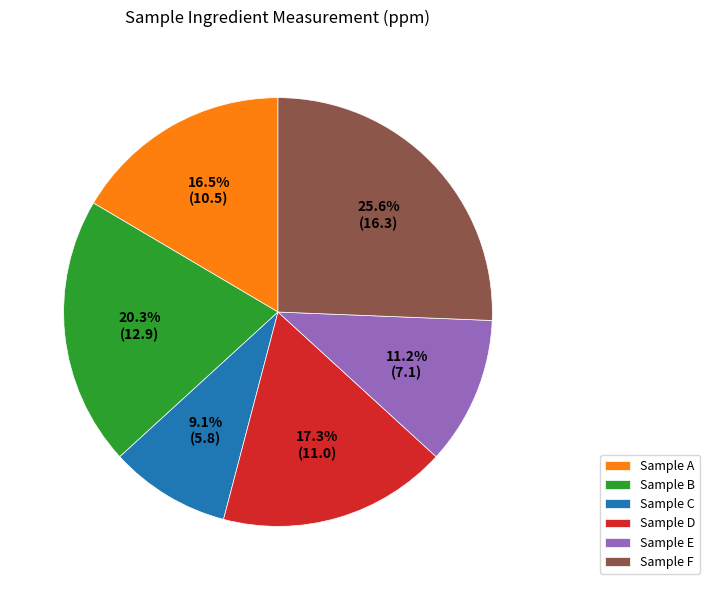

What is the ratio of the value at Sample F to the value at Sample B?

1.3